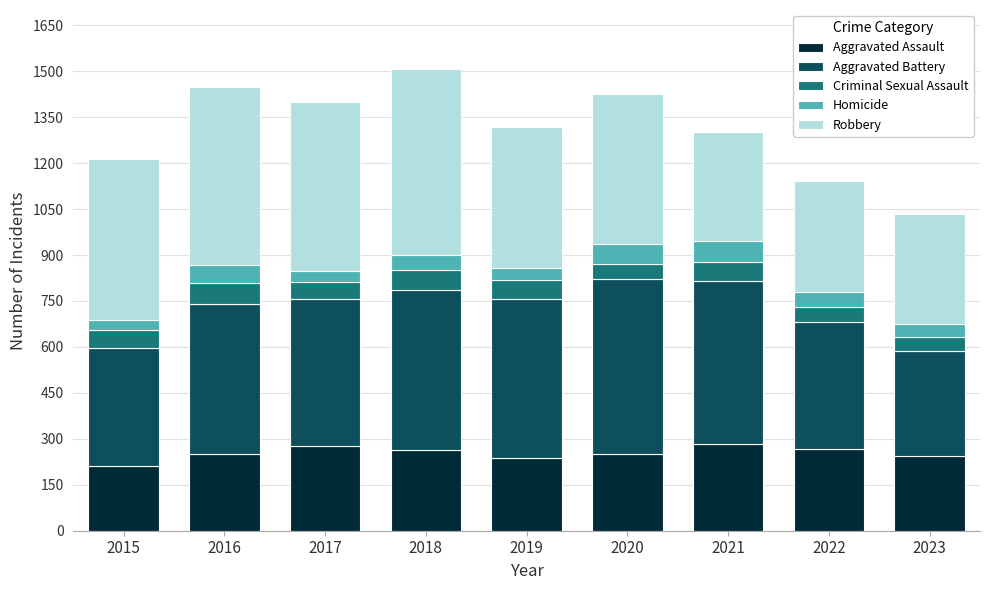

What is the total value across all series at 2019?

1317